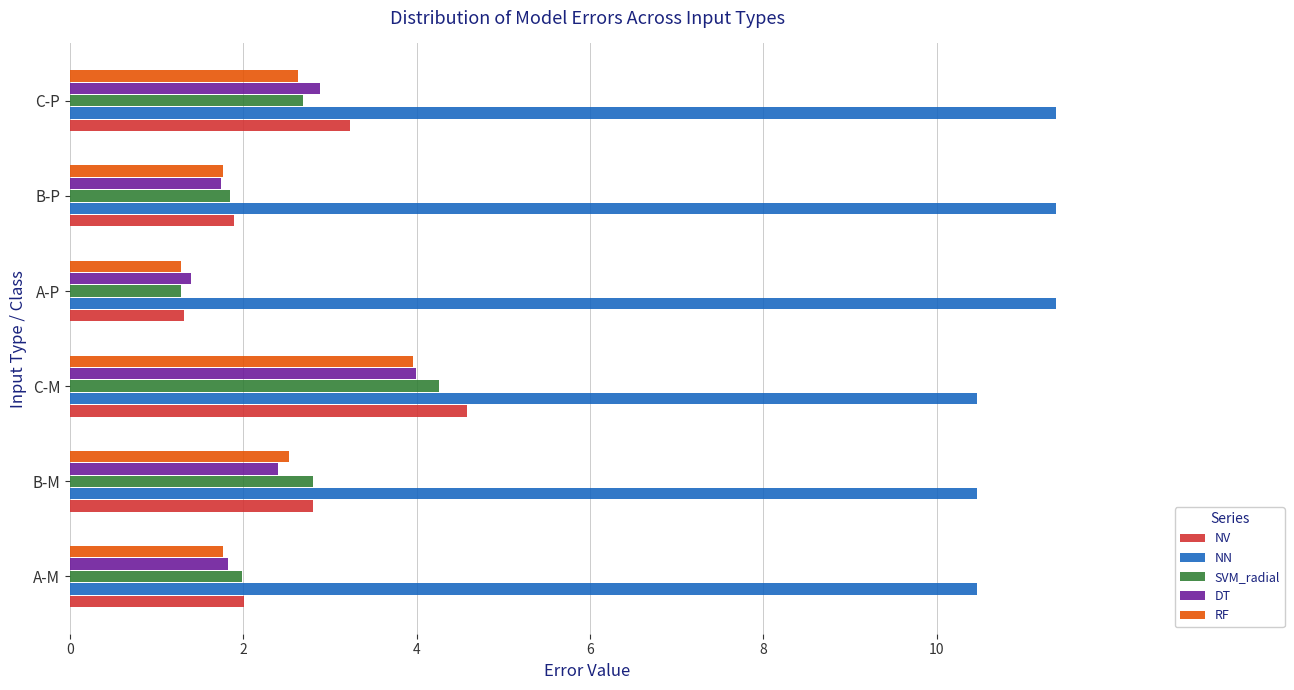

The NN series shows 16.1 at A-M. True or false?

False